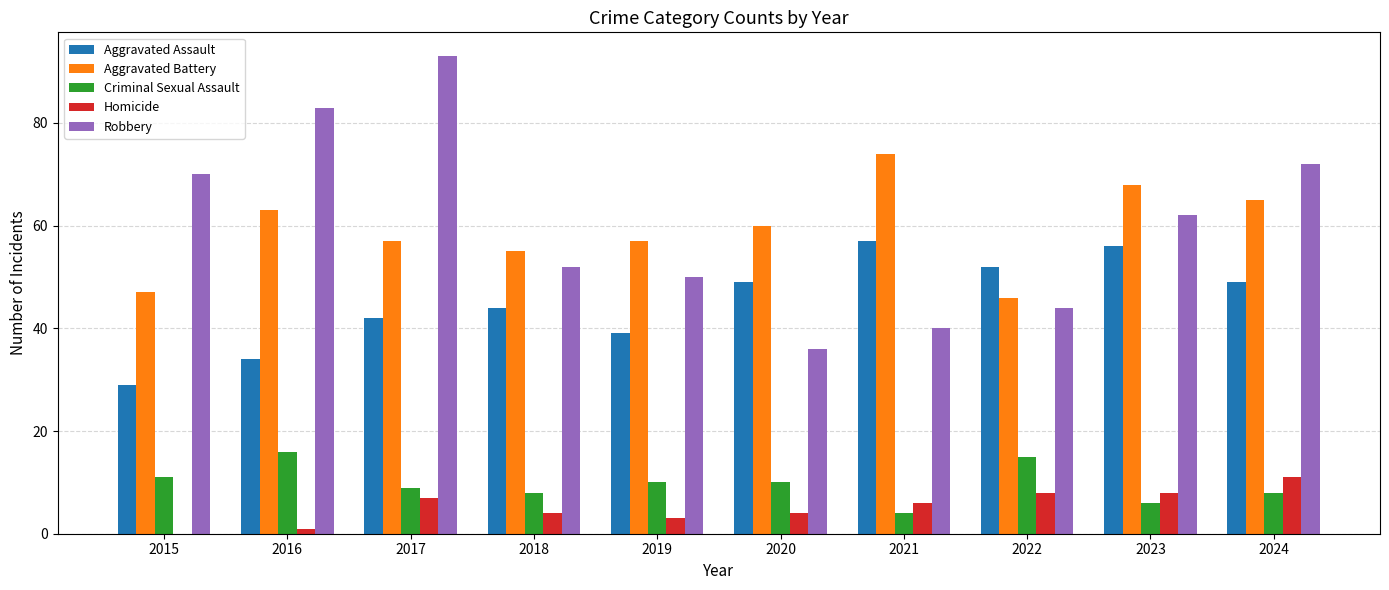

At which label does Homicide reach its peak?

2024